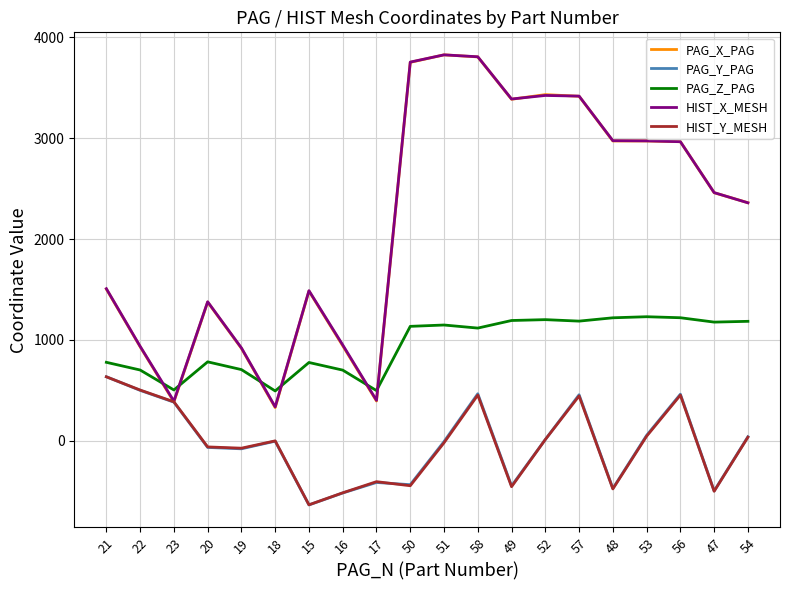

What is the sum of all HIST_X_MESH values?

43655.3